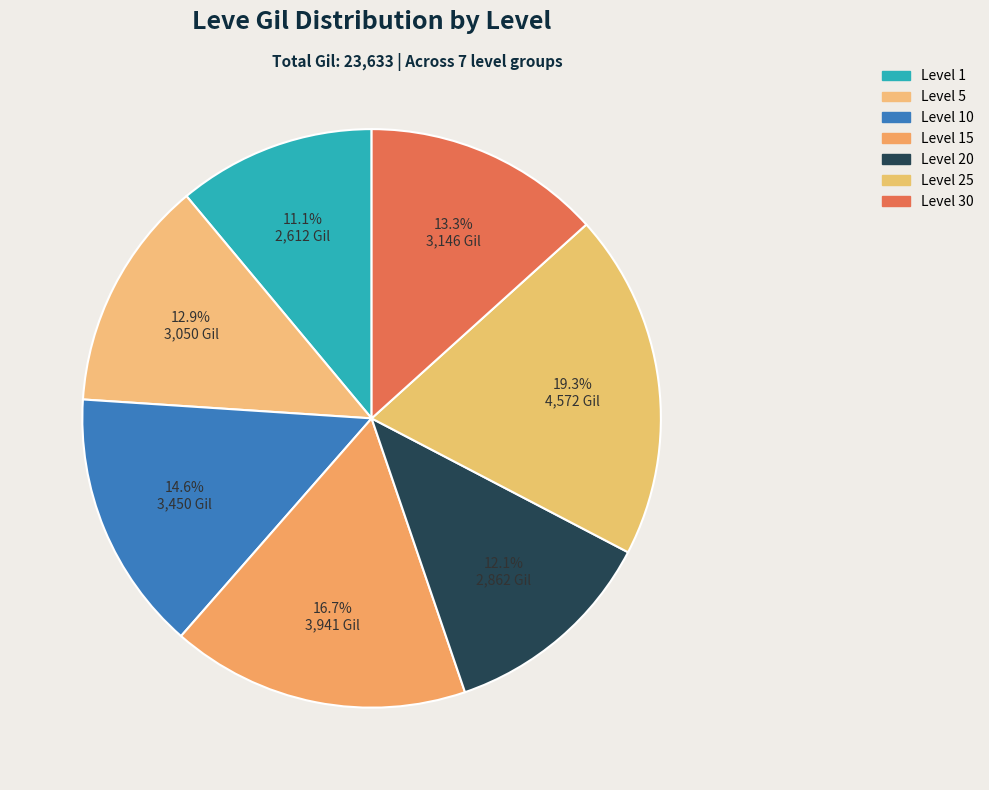

How many slices are in this pie chart?

7